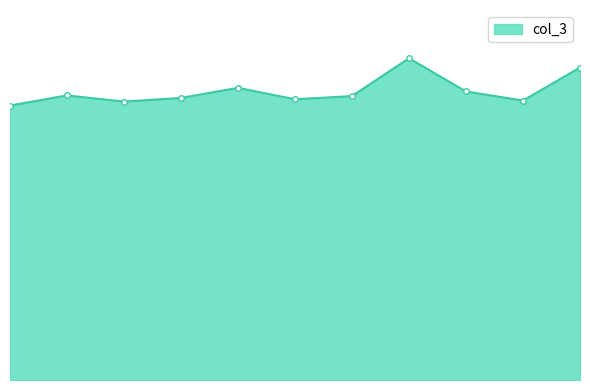

What is the value of the 5th point from the left?

2133167